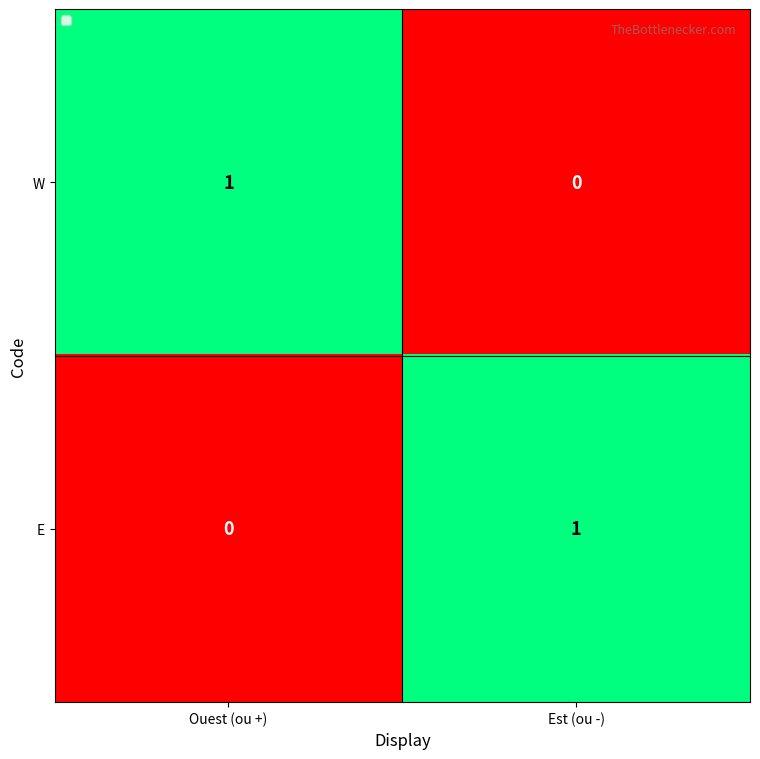

Reading left to right, what are all the values shown in this chart?

W: 1	0
E: 0	1